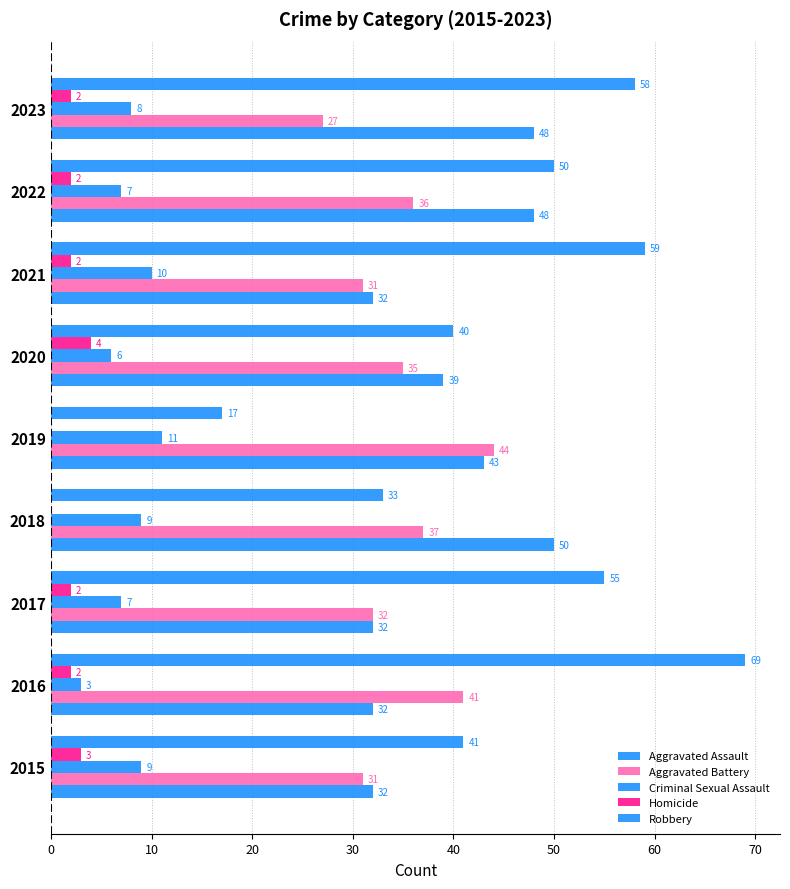

How many series are shown in this chart?

5